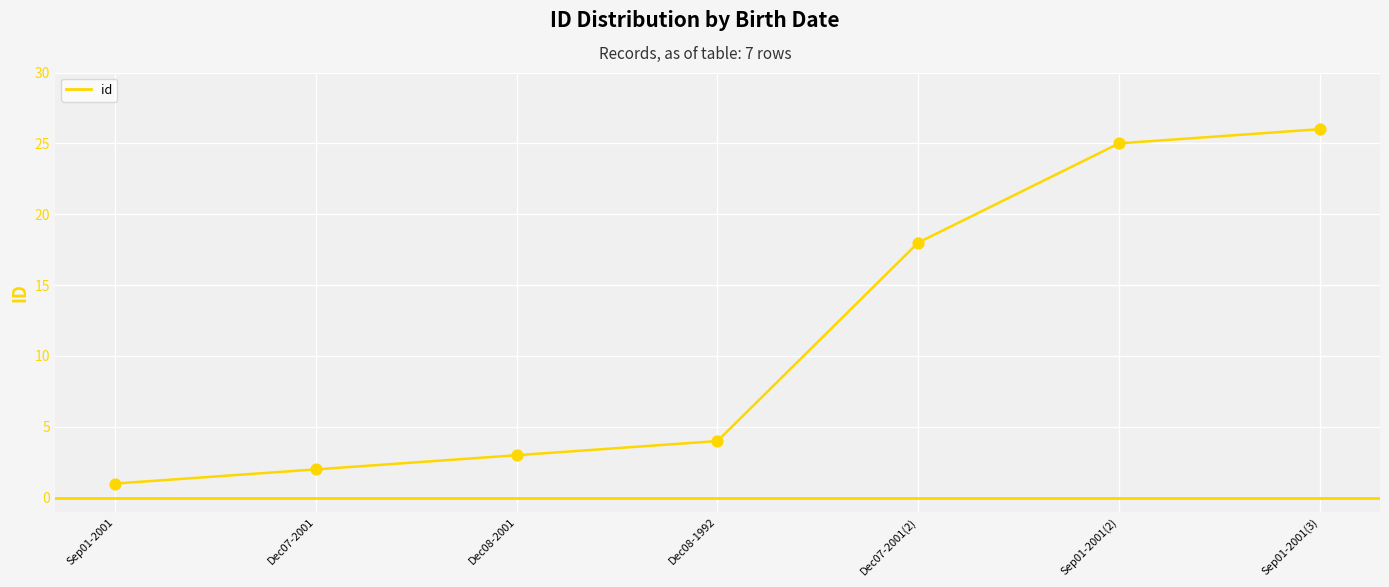

Between Sep01-2001(3) and Sep01-2001(2), which is larger?

Sep01-2001(3)